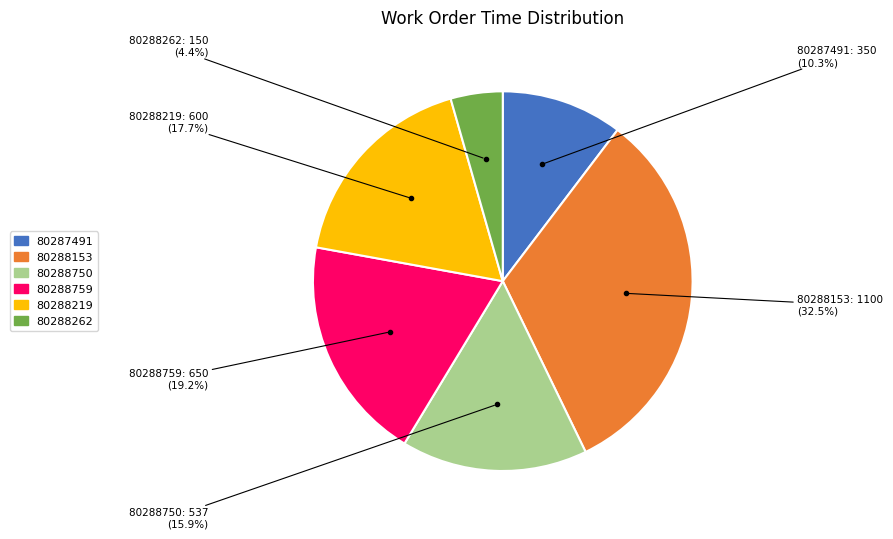

How many slices are in this pie chart?

6